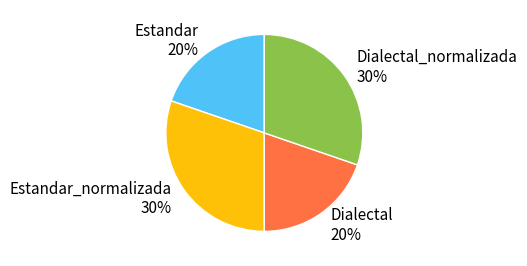

Combined, do Estandar_normalizada 30% and Dialectal_normalizada 30% account for over 50%?

Yes